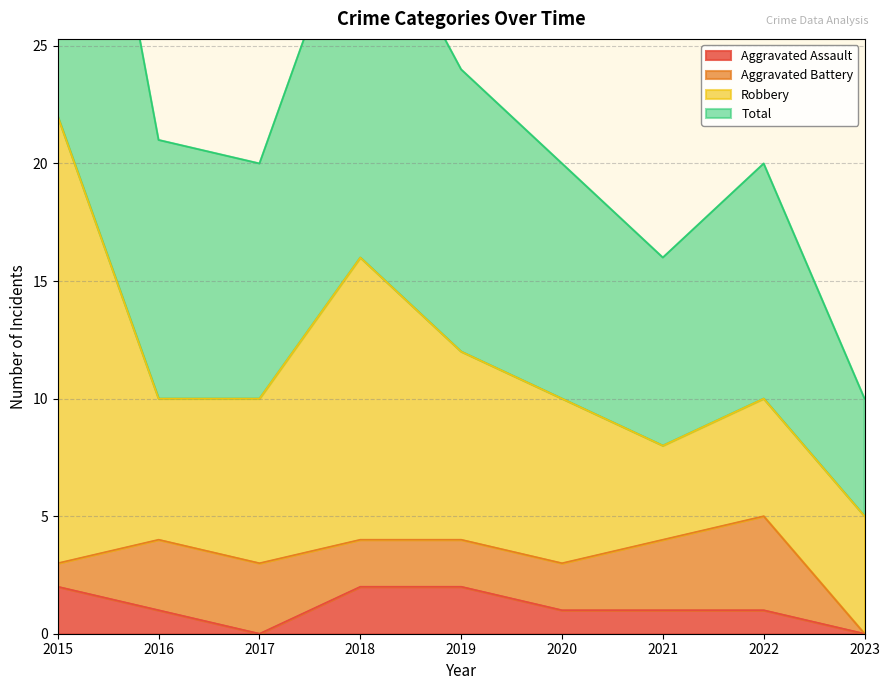

Count the number of categories in the chart.

9